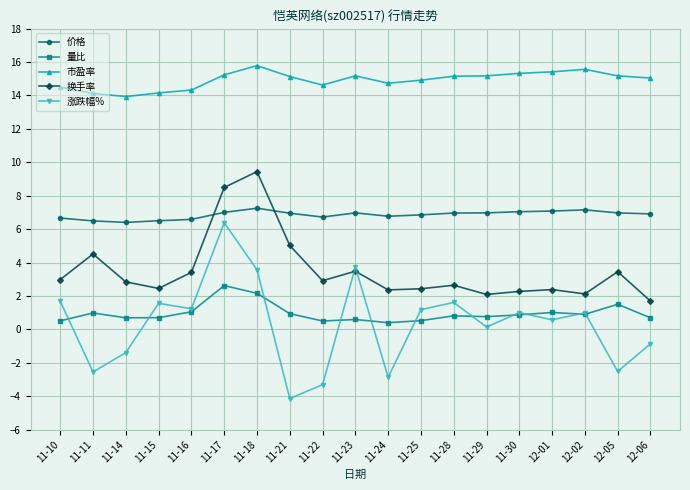

Is it true that 换手率 equals 6.9 at 11-11?

False